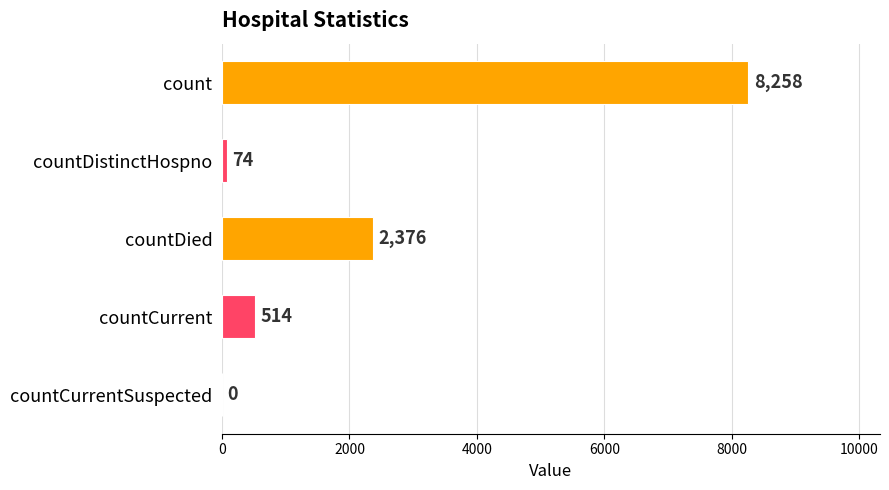

What is the ratio of the value at count to the value at countDied?

3.5